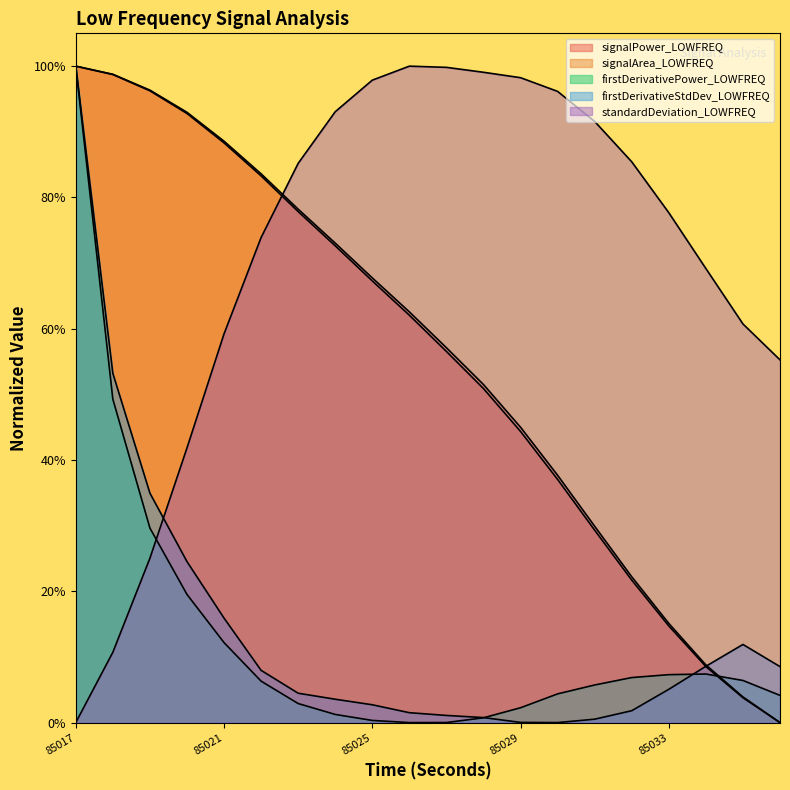

Reading right to left, list all the values displayed in this chart.

signalPower_LOWFREQ: 85036=0.0	85035=0.0	85034=0.1	85033=0.1	85032=0.2	85031=0.3	85030=0.4	85029=0.4	85028=0.5	85027=0.6	85026=0.6	85025=0.7	85024=0.7	85023=0.8	85022=0.8	85021=0.9	85020=0.9	85019=1.0	85018=1.0	85017=1.0
signalArea_LOWFREQ: 85036=0.0	85035=0.0	85034=0.1	85033=0.2	85032=0.2	85031=0.3	85030=0.4	85029=0.4	85028=0.5	85027=0.6	85026=0.6	85025=0.7	85024=0.7	85023=0.8	85022=0.8	85021=0.9	85020=0.9	85019=1.0	85018=1.0	85017=1.0
firstDerivativePower_LOWFREQ: 85036=0.0	85035=0.1	85034=0.1	85033=0.1	85032=0.1	85031=0.1	85030=0.0	85029=0.0	85028=0.0	85027=0.0	85026=0.0	85025=0.0	85024=0.0	85023=0.0	85022=0.1	85021=0.1	85020=0.2	85019=0.3	85018=0.5	85017=1.0
firstDerivativeStdDev_LOWFREQ: 85036=0.1	85035=0.1	85034=0.1	85033=0.1	85032=0.0	85031=0.0	85030=0.0	85029=0.0	85028=0.0	85027=0.0	85026=0.0	85025=0.0	85024=0.0	85023=0.0	85022=0.1	85021=0.2	85020=0.2	85019=0.3	85018=0.5	85017=1.0
standardDeviation_LOWFREQ: 85036=0.6	85035=0.6	85034=0.7	85033=0.8	85032=0.9	85031=0.9	85030=1.0	85029=1.0	85028=1.0	85027=1.0	85026=1.0	85025=1.0	85024=0.9	85023=0.9	85022=0.7	85021=0.6	85020=0.4	85019=0.3	85018=0.1	85017=0.0